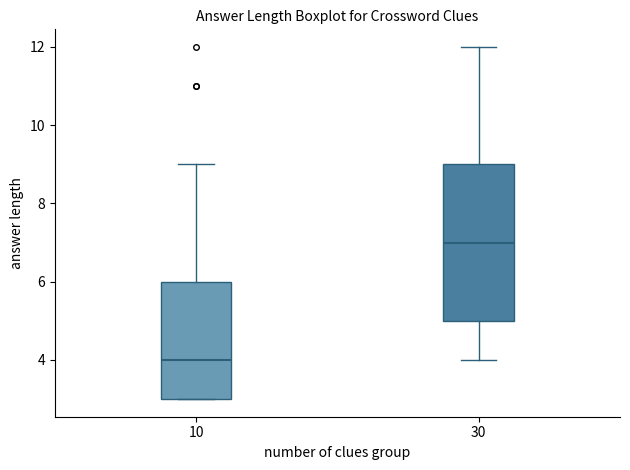

Which box has the lowest median line?

10